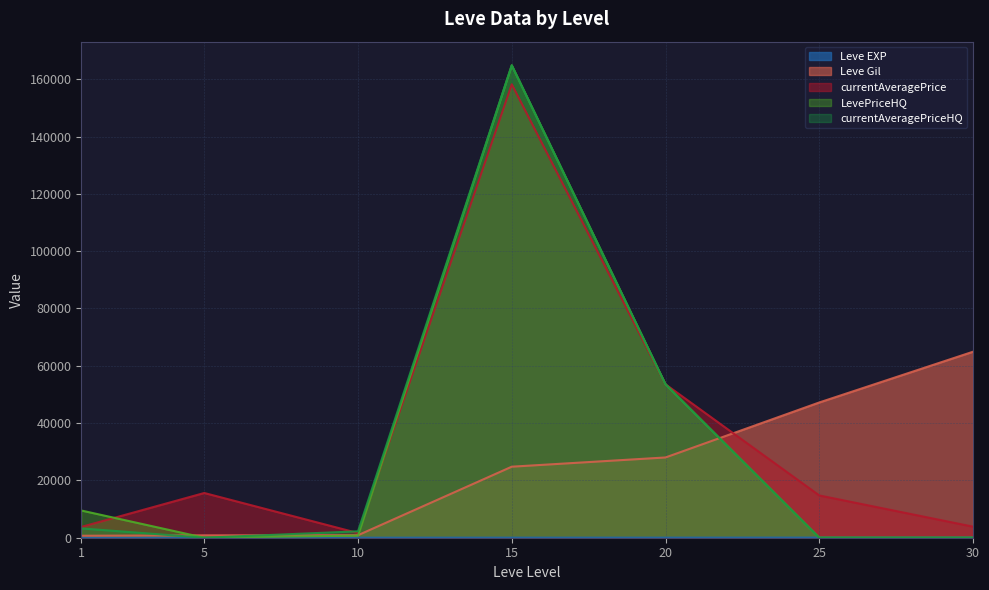

What is the total value across all series at 20?

188688